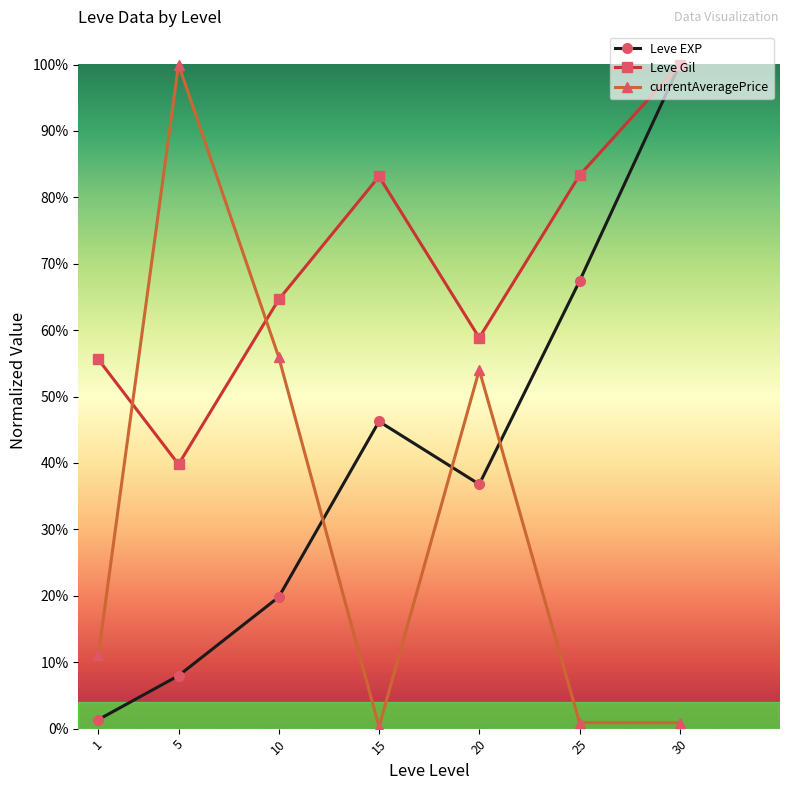

Rank the series by their maximum value, from lowest to highest.

Leve EXP, Leve Gil, currentAveragePrice